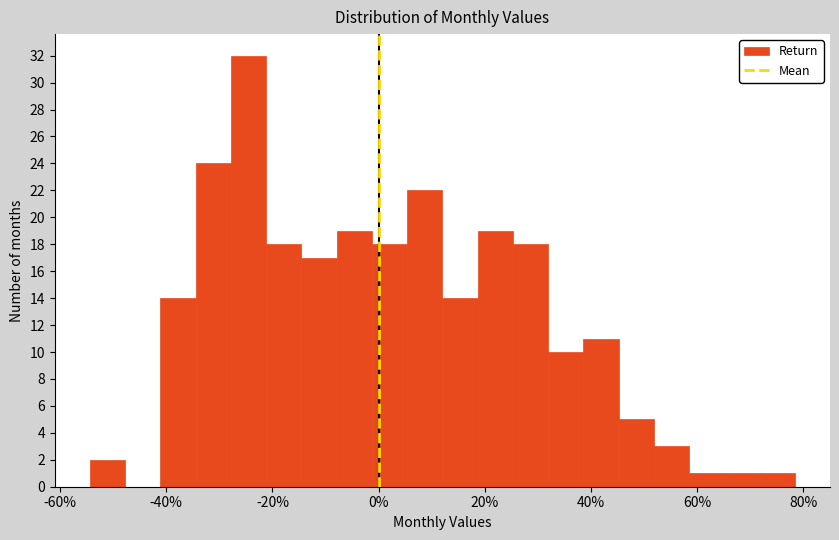

Around what value on the x-axis is the tallest bar? Give the approximate position of its centre, as read against the axis.

-24